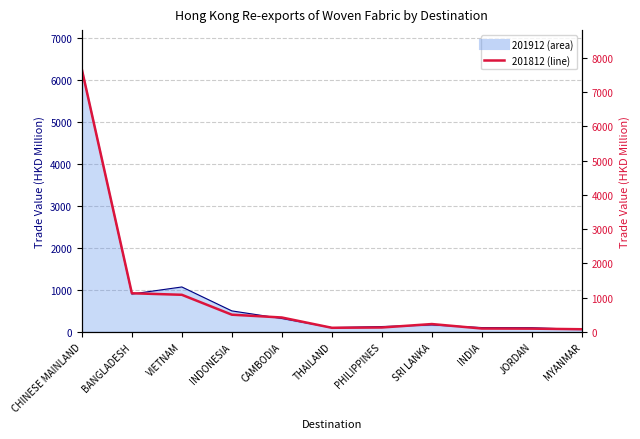

The 201812 series shows 132.7 at MYANMAR. True or false?

False